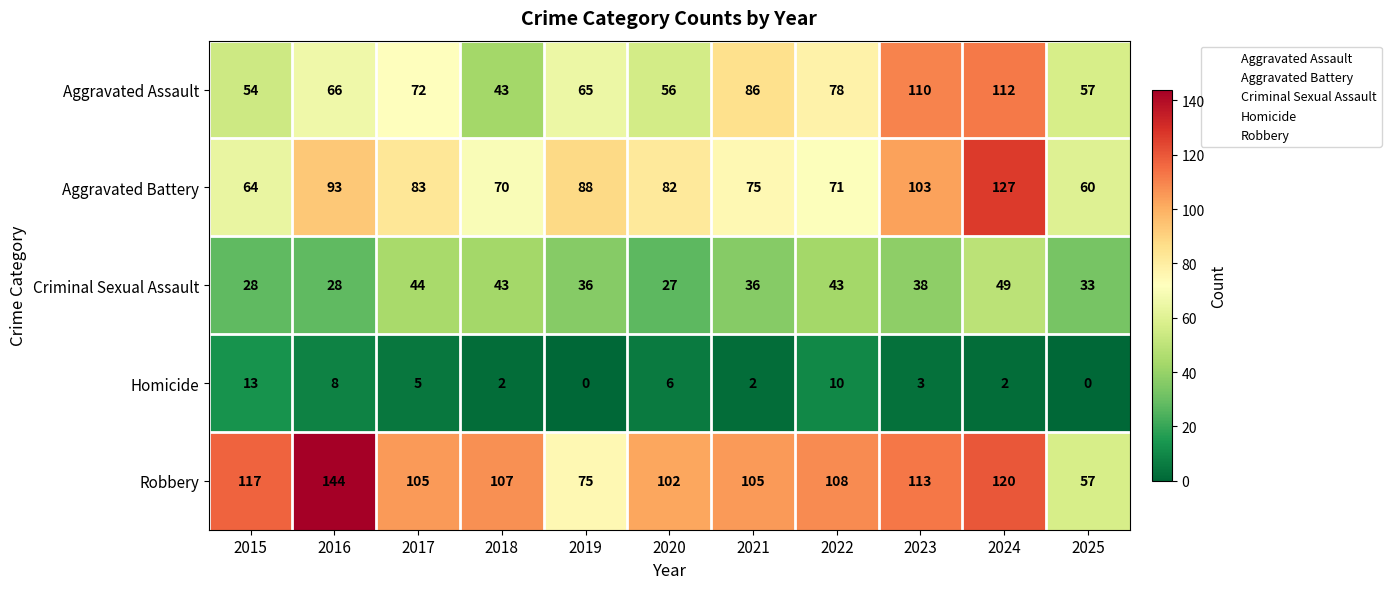

The Aggravated Battery series shows 93 at 2016. True or false?

True